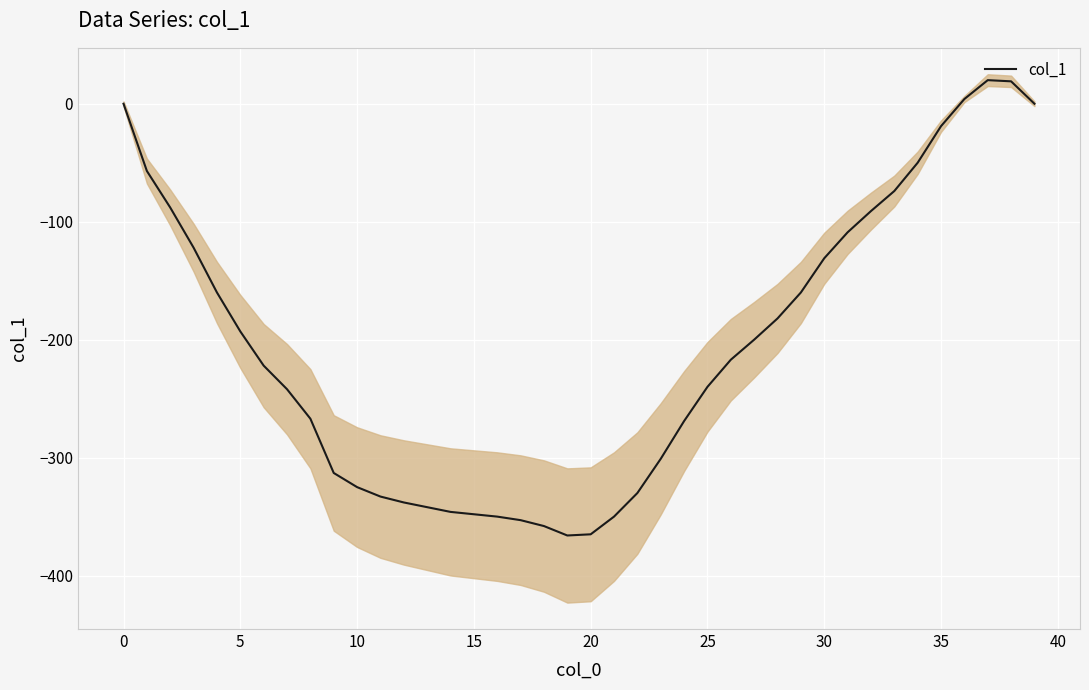

What is the label of the 12th point from the right?

28